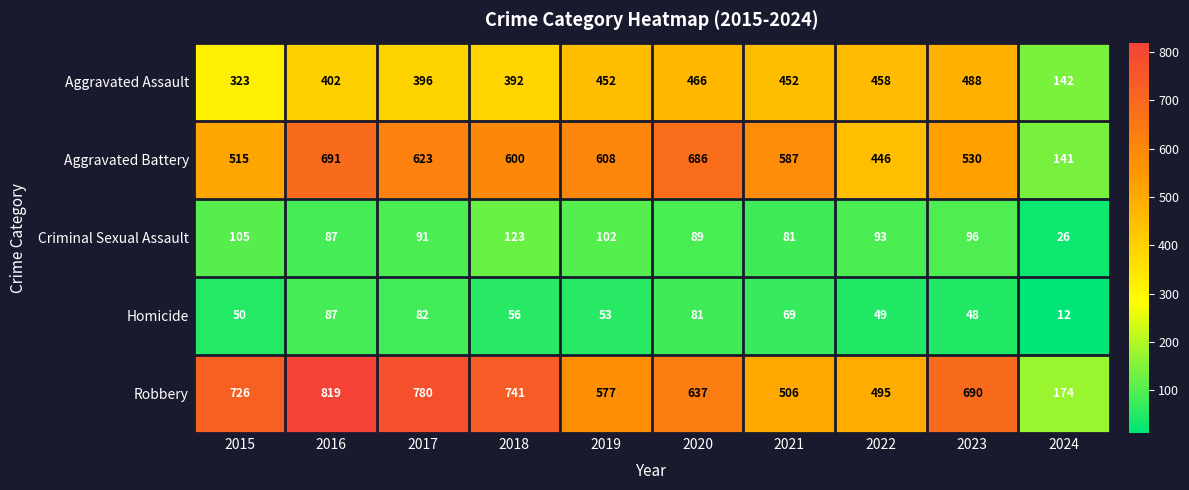

The Robbery series shows 637 at 2020. True or false?

True